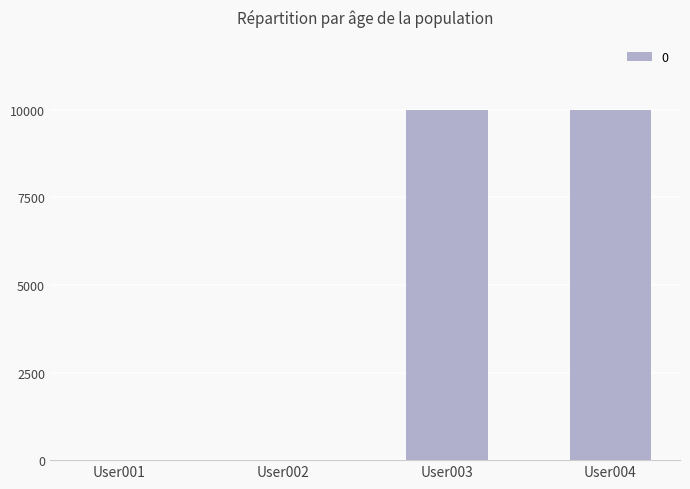

What is the sum of all values?

20000